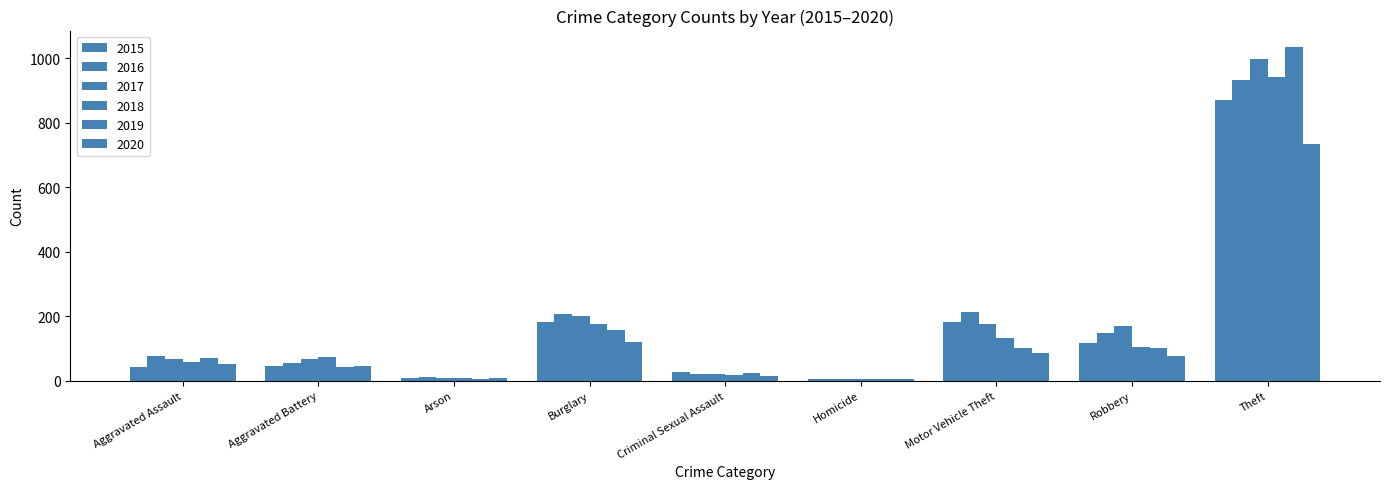

Are the bars horizontal?

No